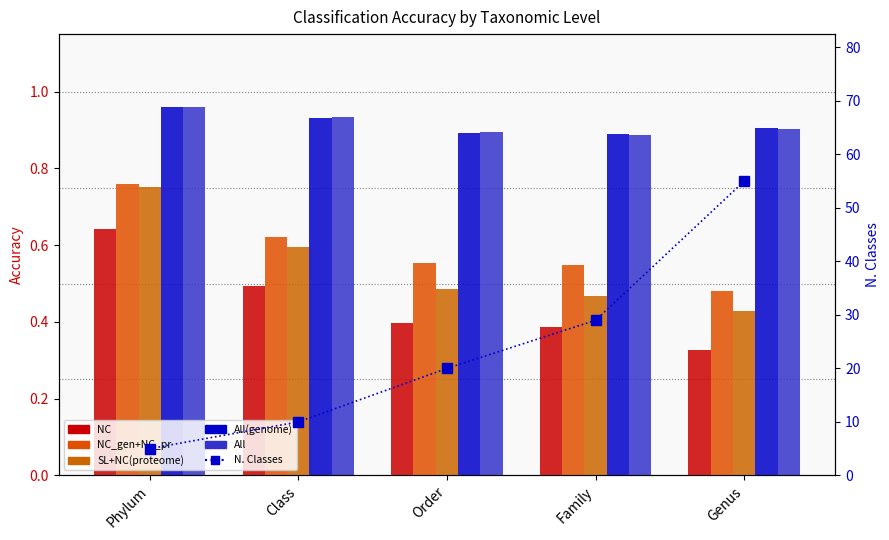

What is the label of the 2nd bar from the left?

Class